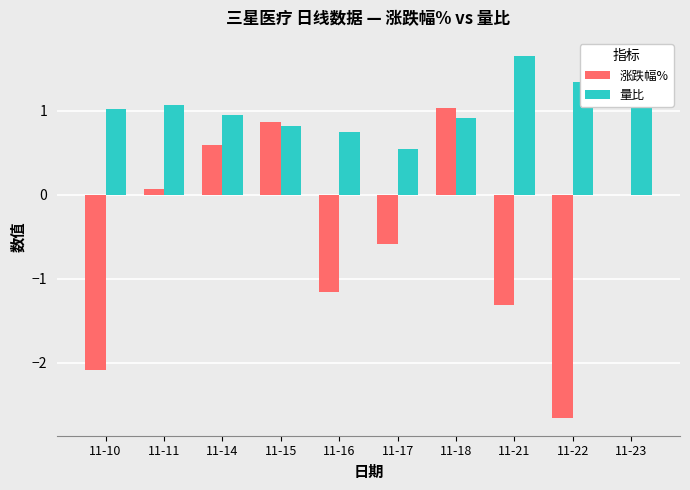

Between 11-22 and 11-23, which series saw the biggest shift?

涨跌幅%